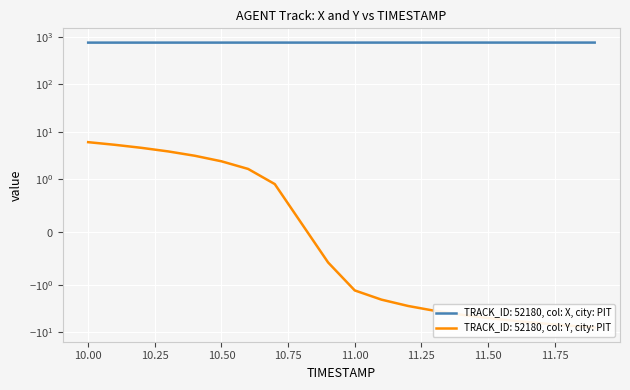

Which category has the lowest value across all series?

11.9